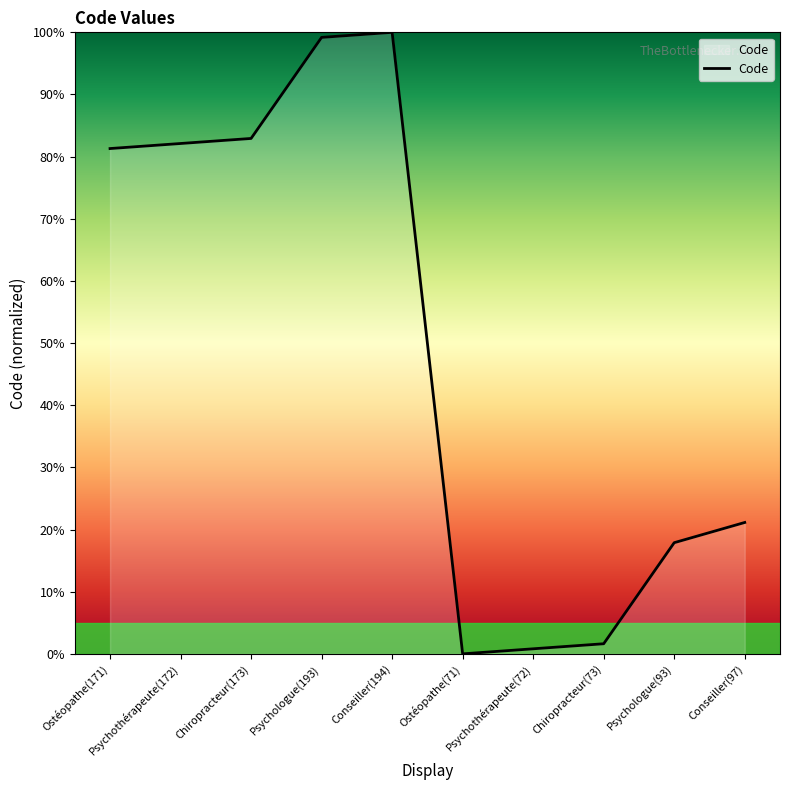

Read the value at Conseiller(194).

100.0